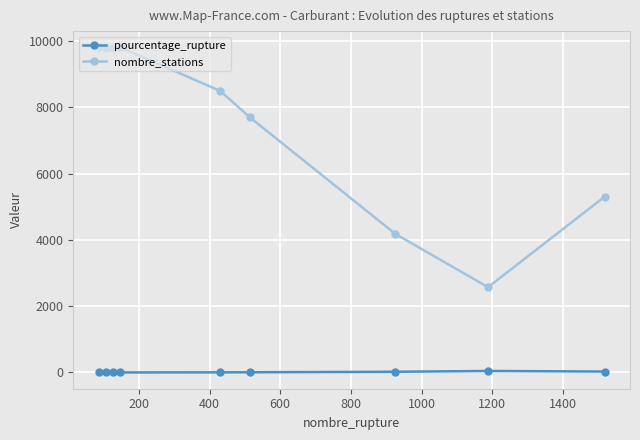

True or false: nombre_stations and pourcentage_rupture cross at least once.

False